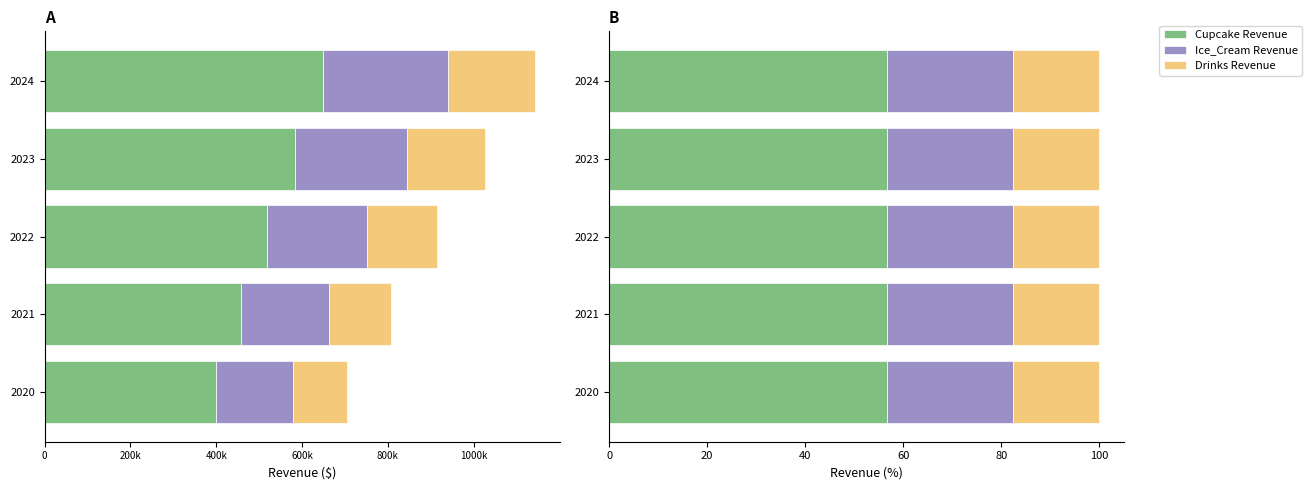

What is the spread (max minus min) of values at 2024?

39.0